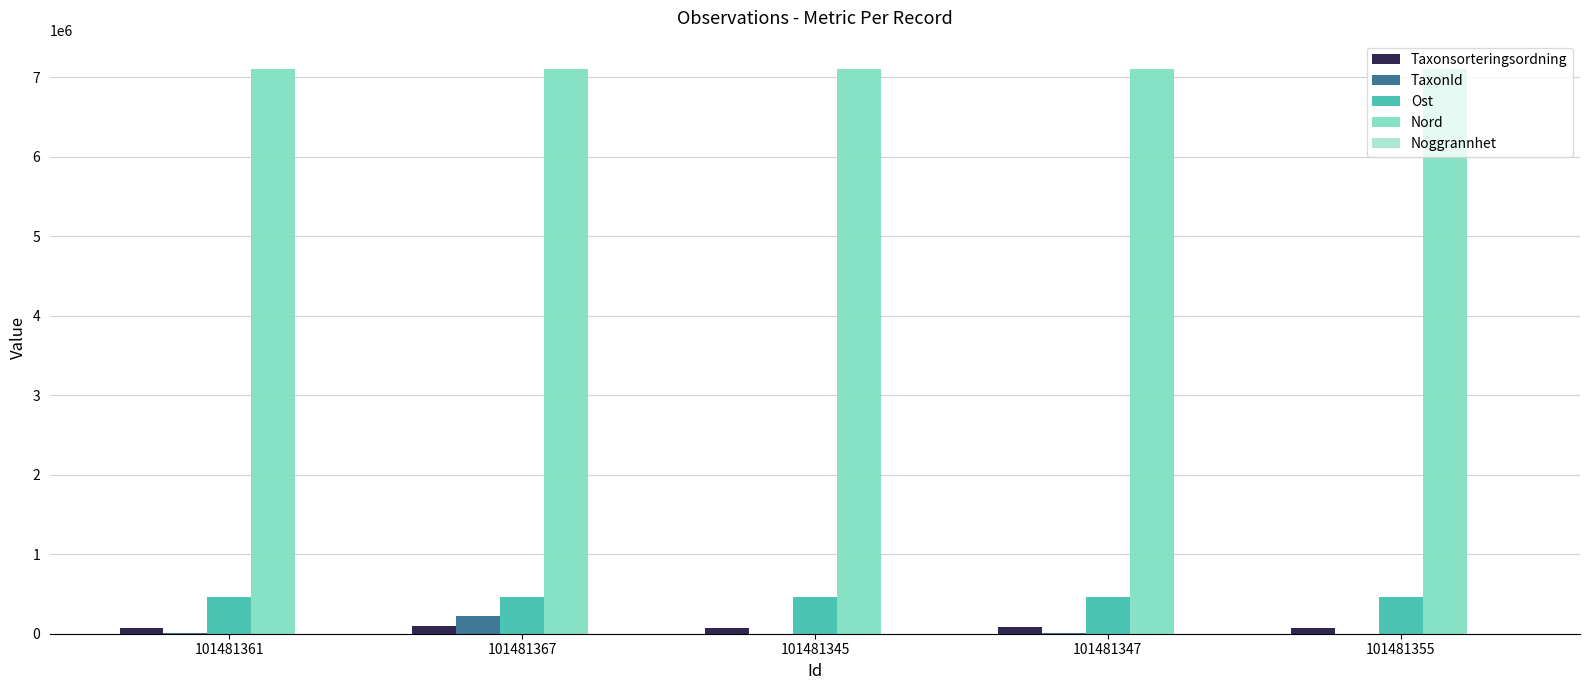

What is the spread (max minus min) of values at 101481345?

7107031